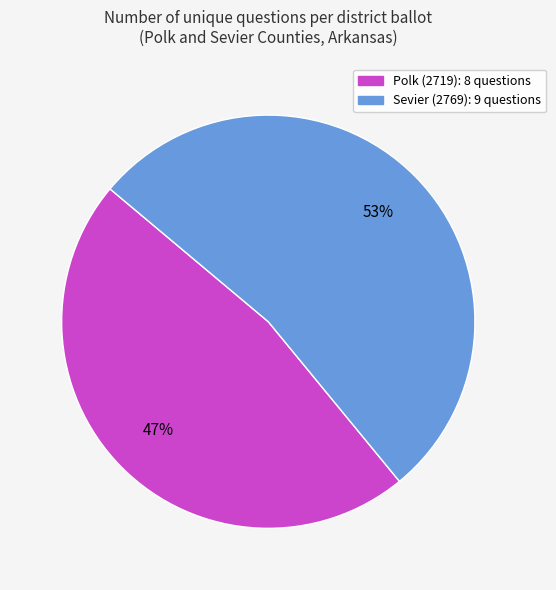

To the nearest percent, what is the difference between the Sevier (2769) and Polk (2719) slice percentages?

6%